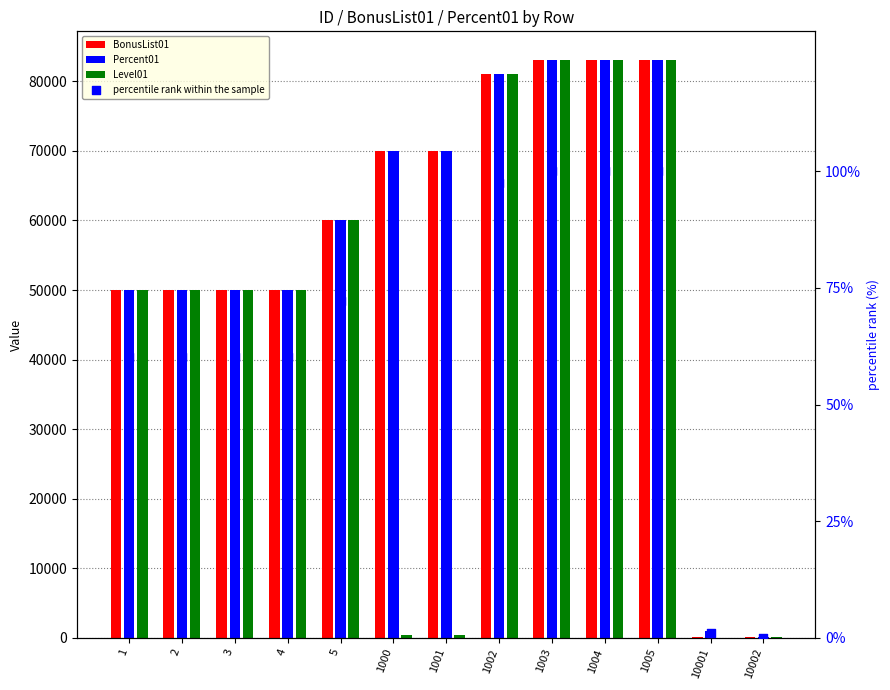

At how many categories does at least one series exceed 21864?

11